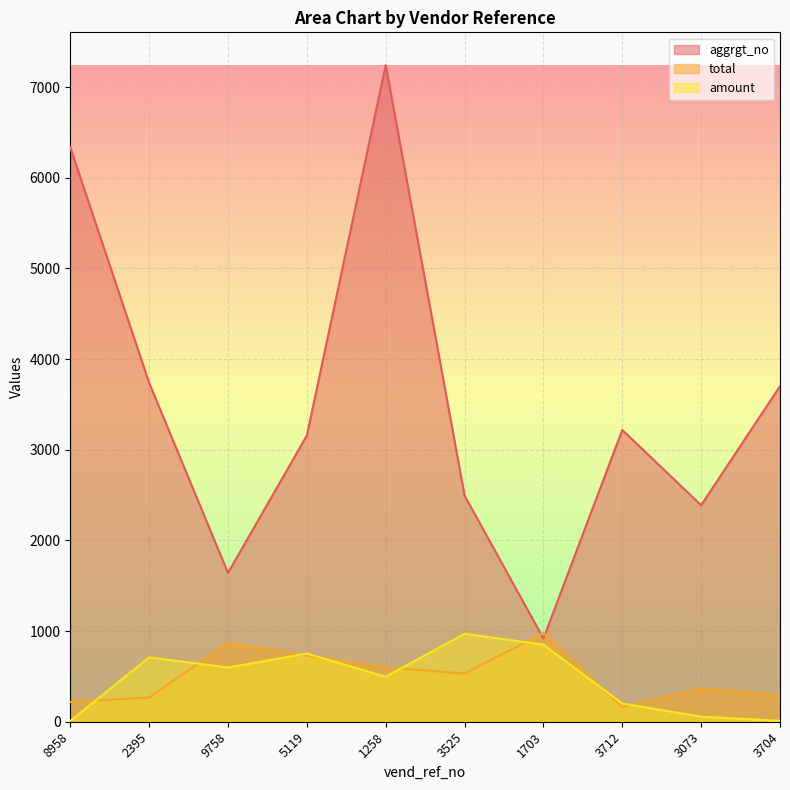

How many data points does each series have?

10